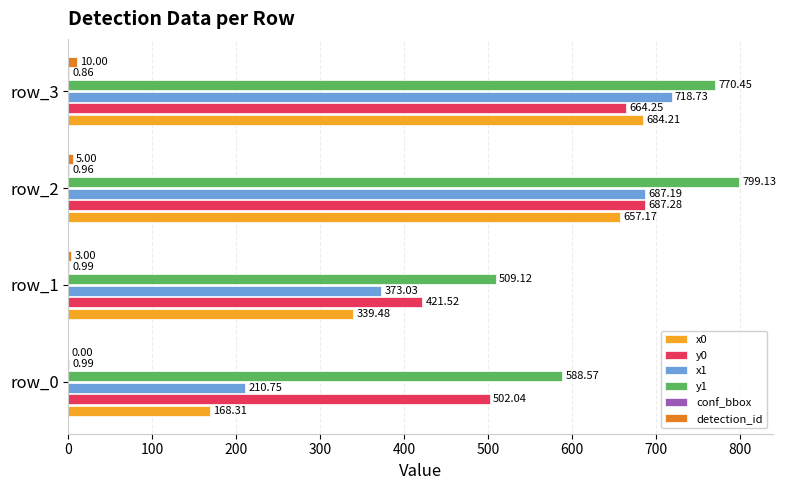

Between row_1 and row_2, which series saw the biggest shift?

x0